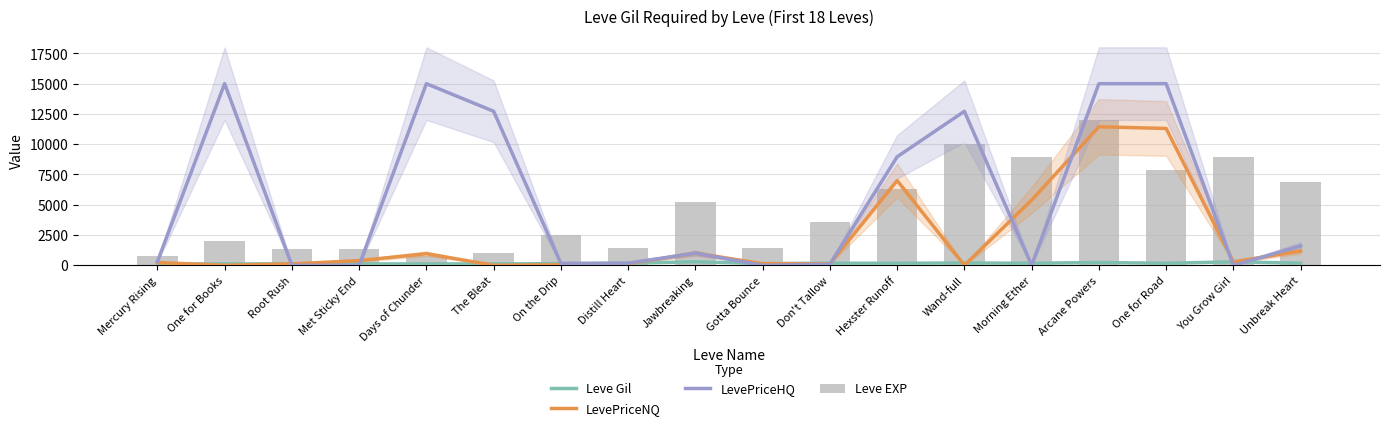

List the series in order of their overall mean, highest first.

LevePriceHQ, Leve EXP, LevePriceNQ, Leve Gil